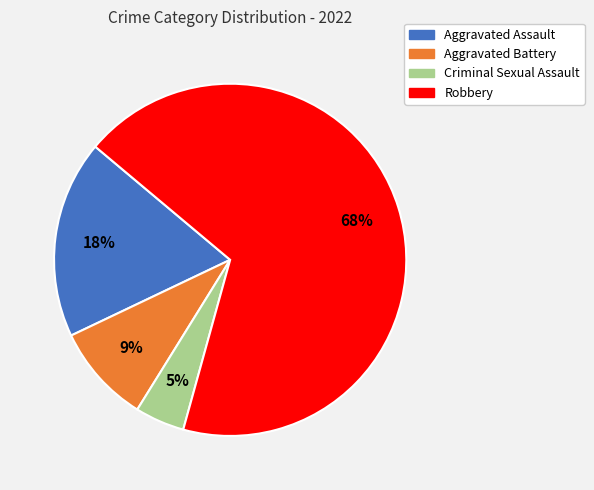

True or false: Aggravated Assault accounts for 18% of the total.

True